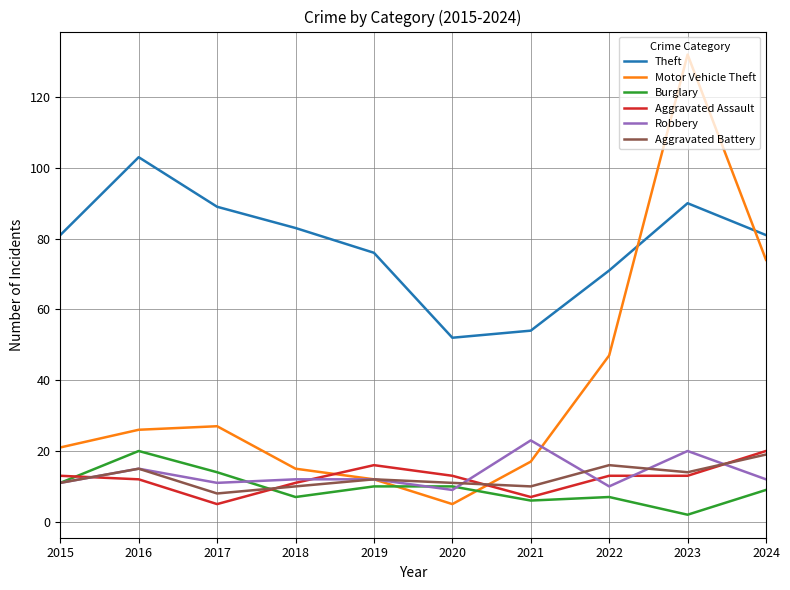

What is the sum of the Robbery values at 2018 and 2021?

35